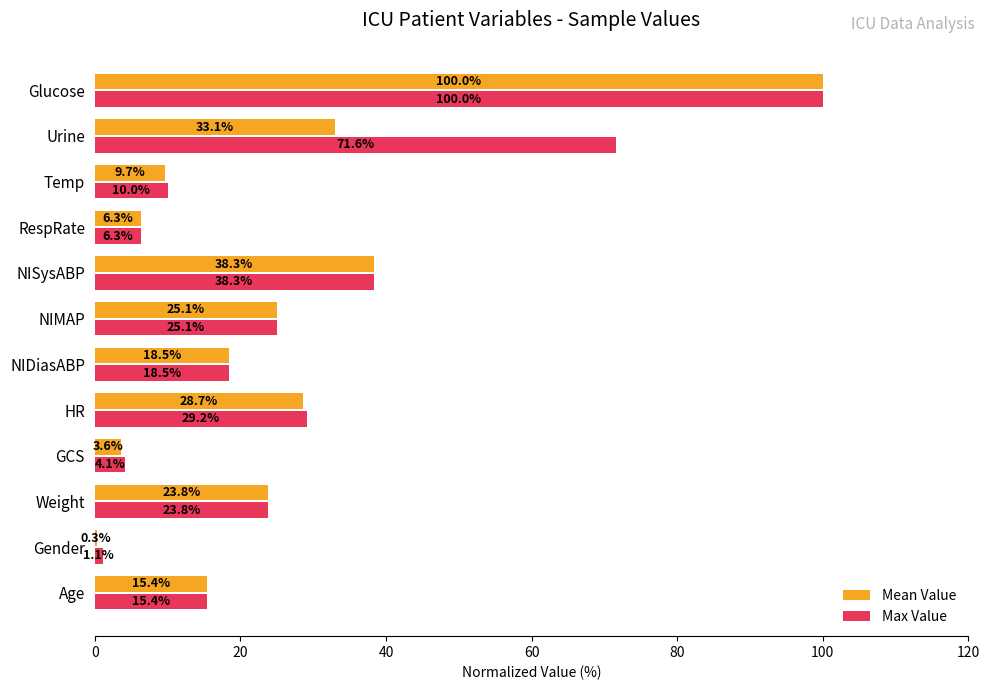

At which label does Max Value reach its peak?

Glucose